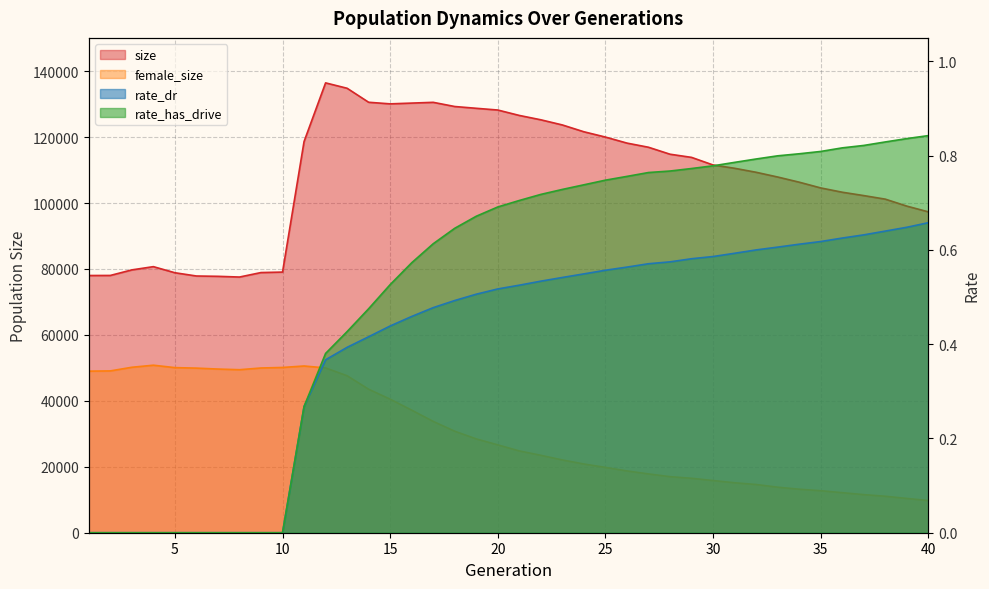

What is the sum of all rate_dr values?

16.2